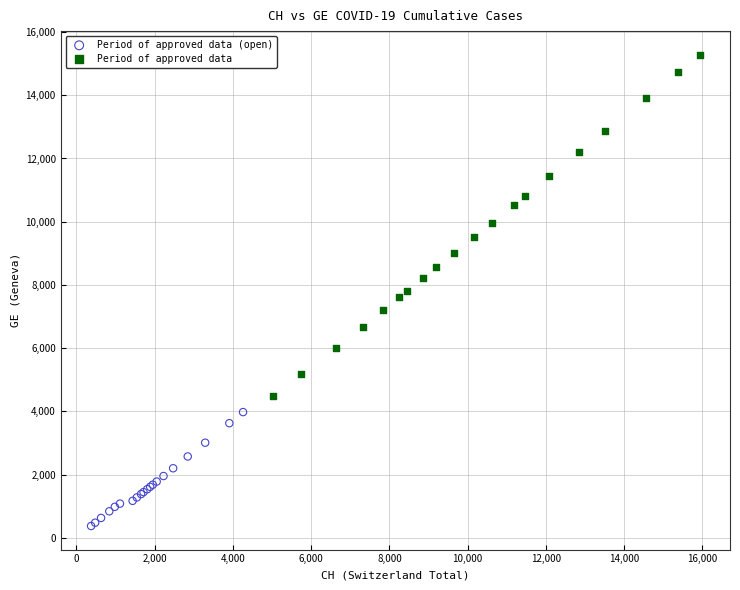

Which series reaches the minimum Y coordinate?

Period of approved data (open)